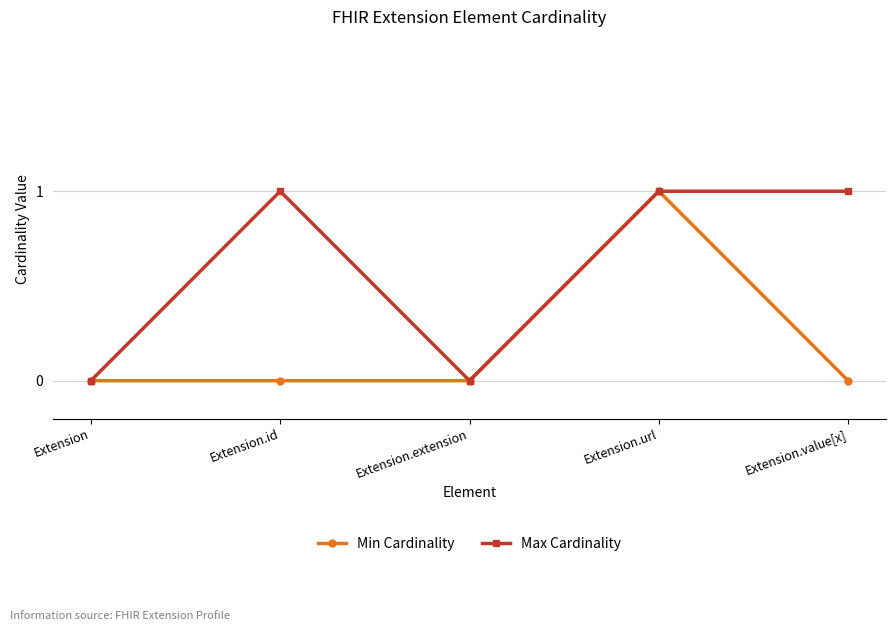

Which category has the highest value in the Min Cardinality series?

Extension.url